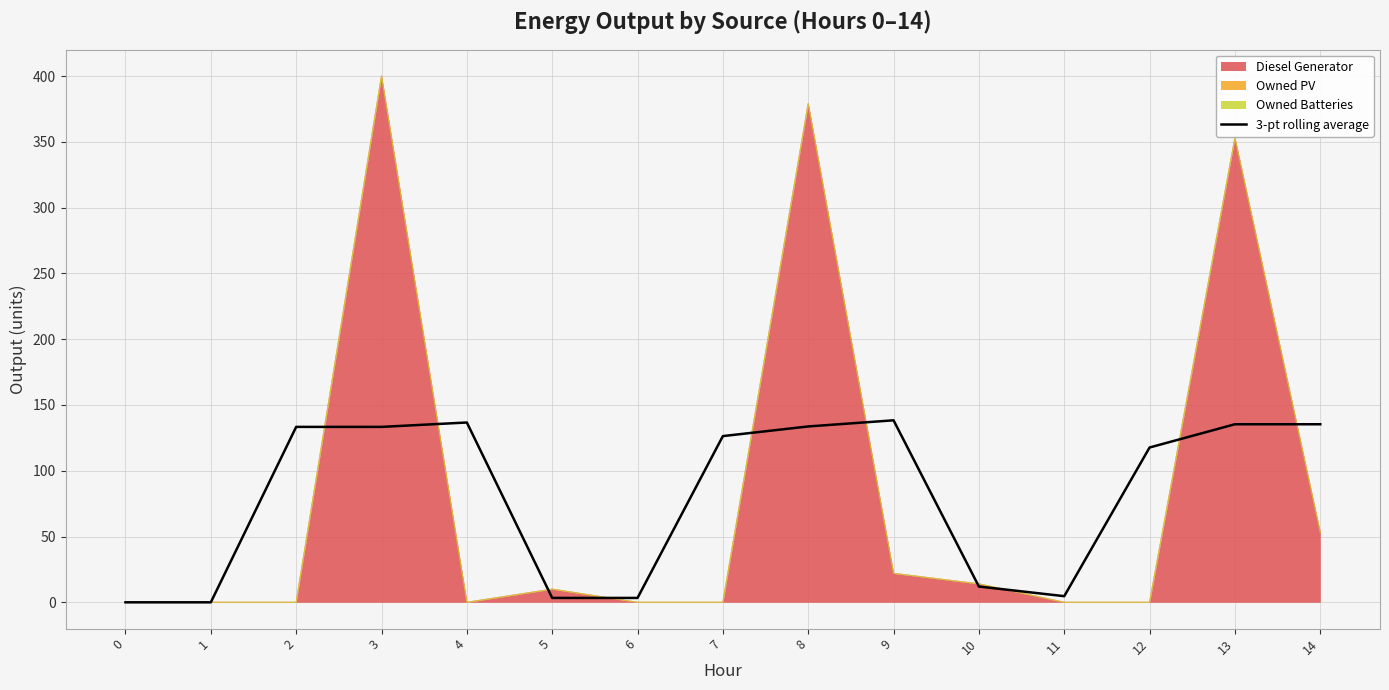

Rank the categories by value from highest to lowest.

9, 4, 13, 14, 8, 2, 3, 7, 12, 10, 11, 5, 6, 0, 1